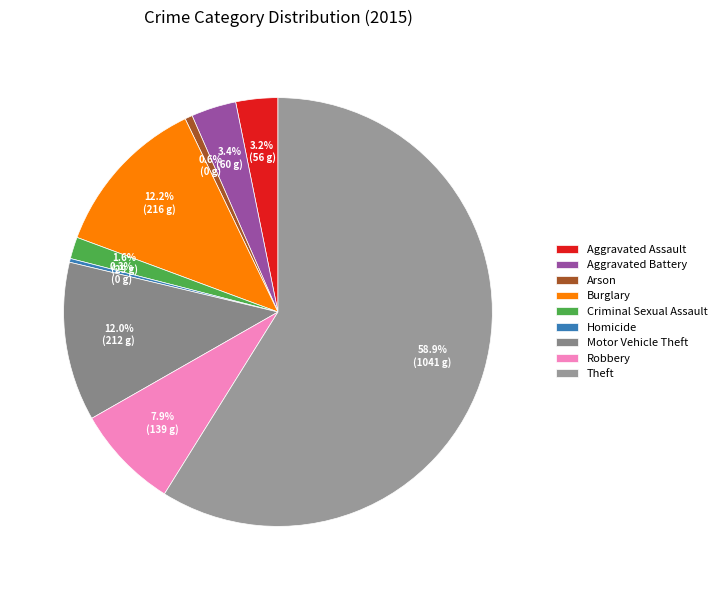

To the nearest percent, what portion does Aggravated Assault represent?

3%